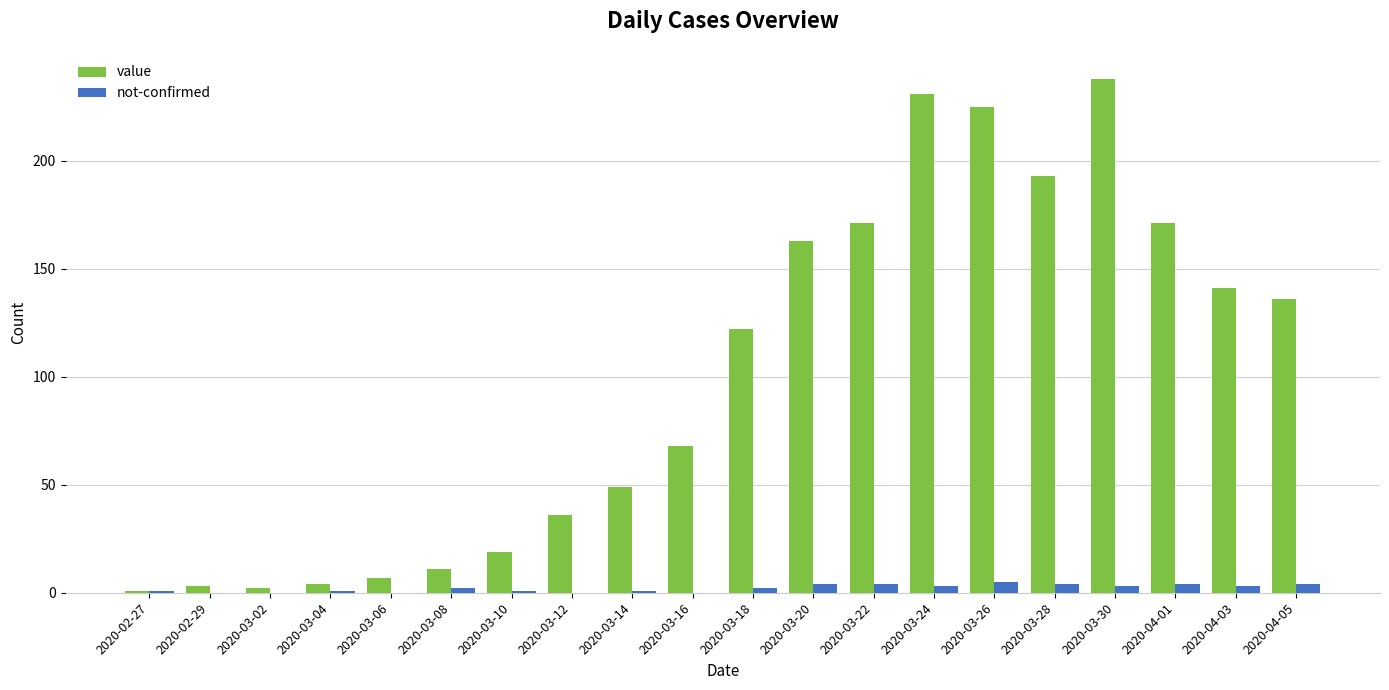

The value series shows 32 at 2020-03-14. True or false?

False